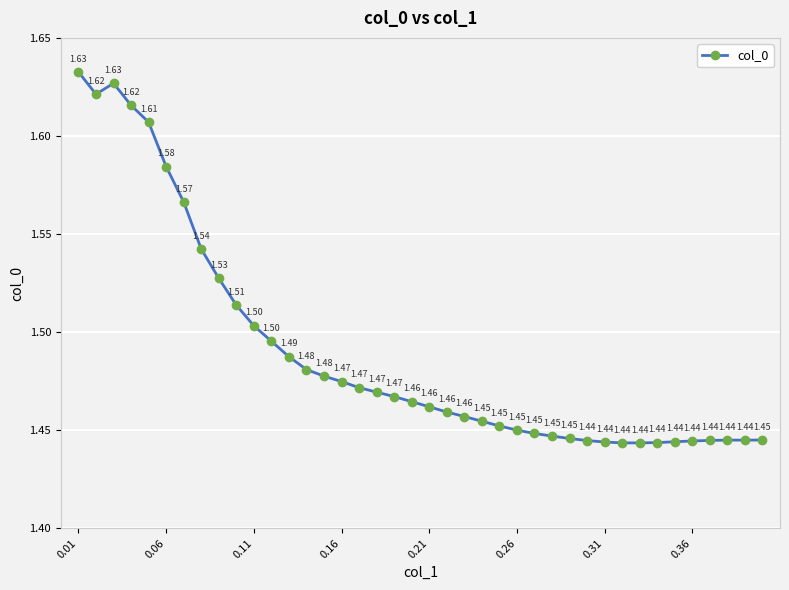

What is the sum of all values?

59.6